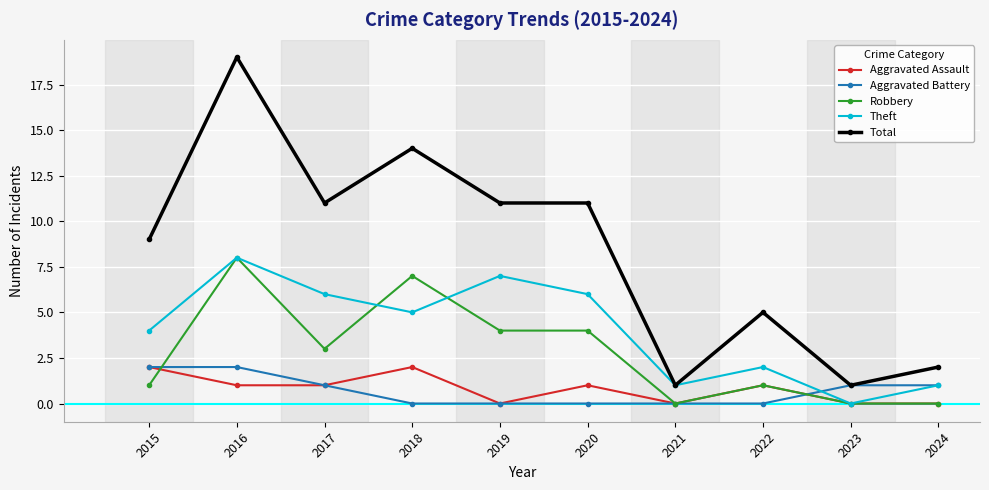

How many data points does each series have?

10